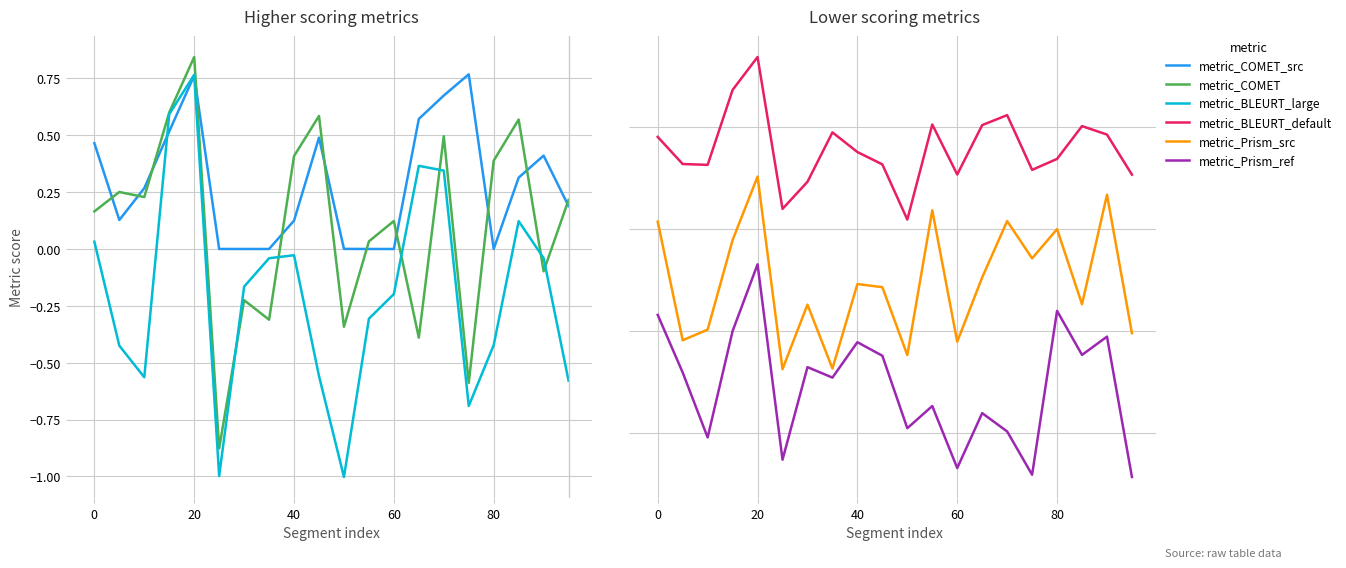

What is the total value across all series at 40?

-3.4